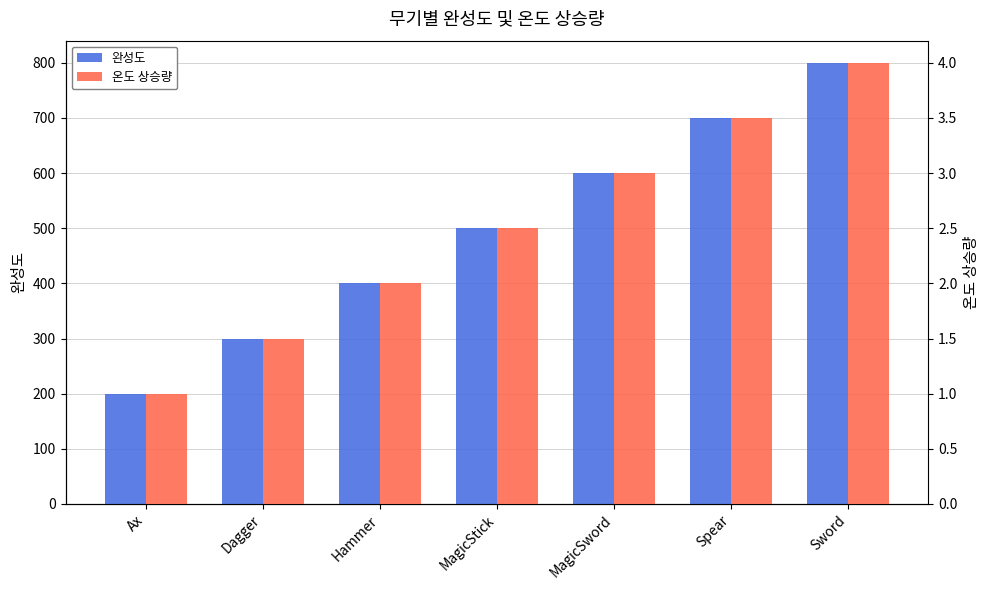

What are all the series names shown in the legend?

완성도, 온도 상승량